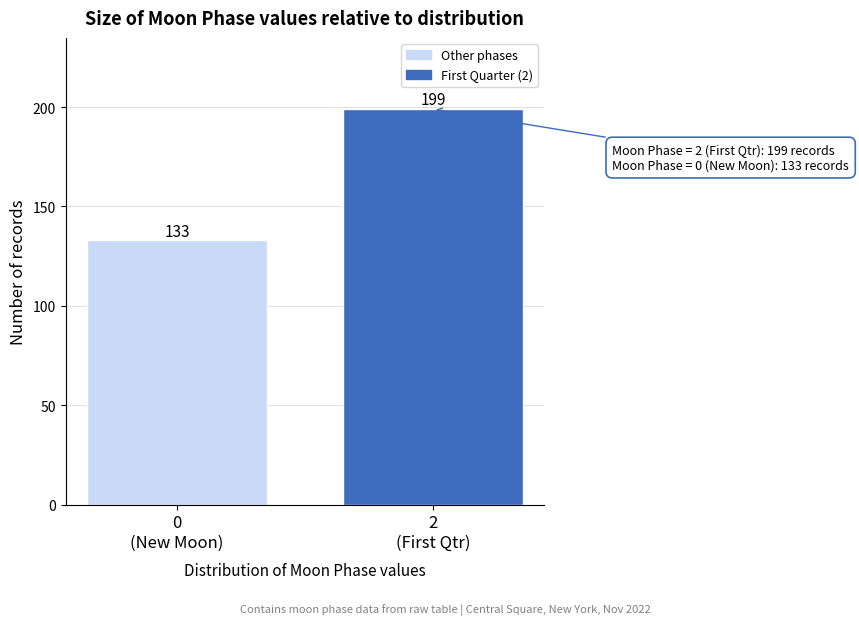

Reading left to right, list all the values displayed in this chart.

133	199